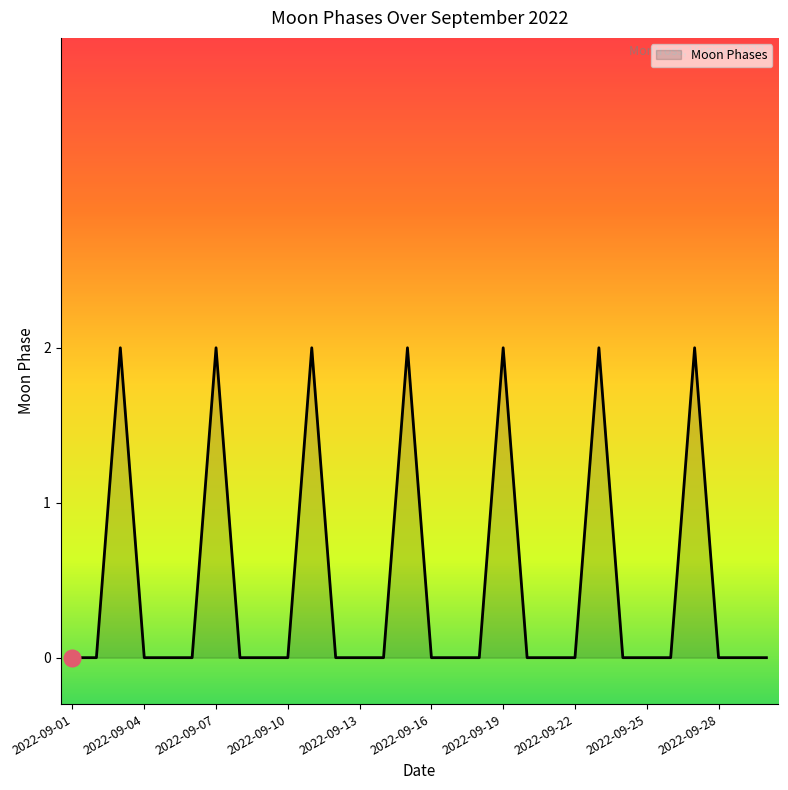

What is the sum of all values?

14